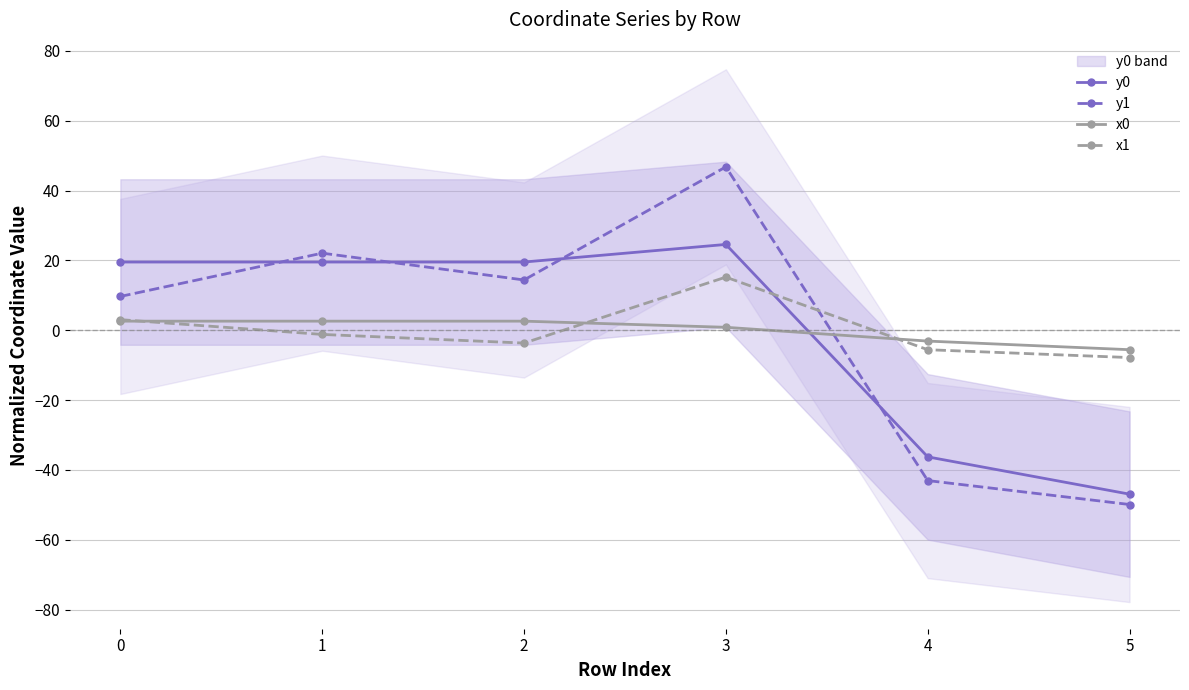

How many data points in x1 are less than -1?

4